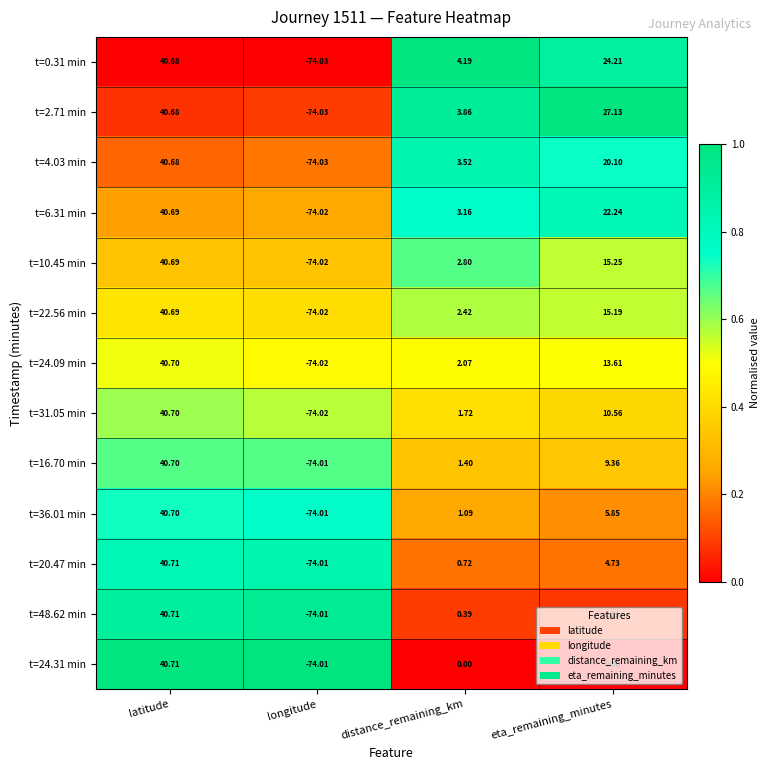

Where does the t=20.47 min series first go above 4?

latitude